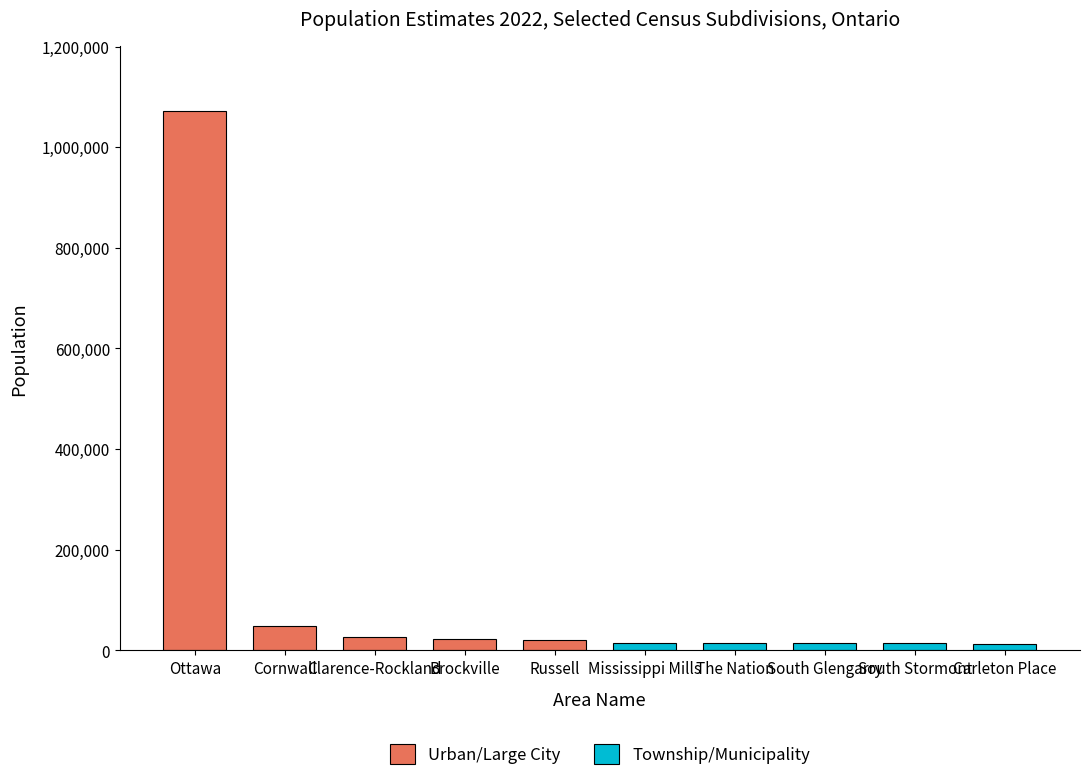

What is the average value?

126226